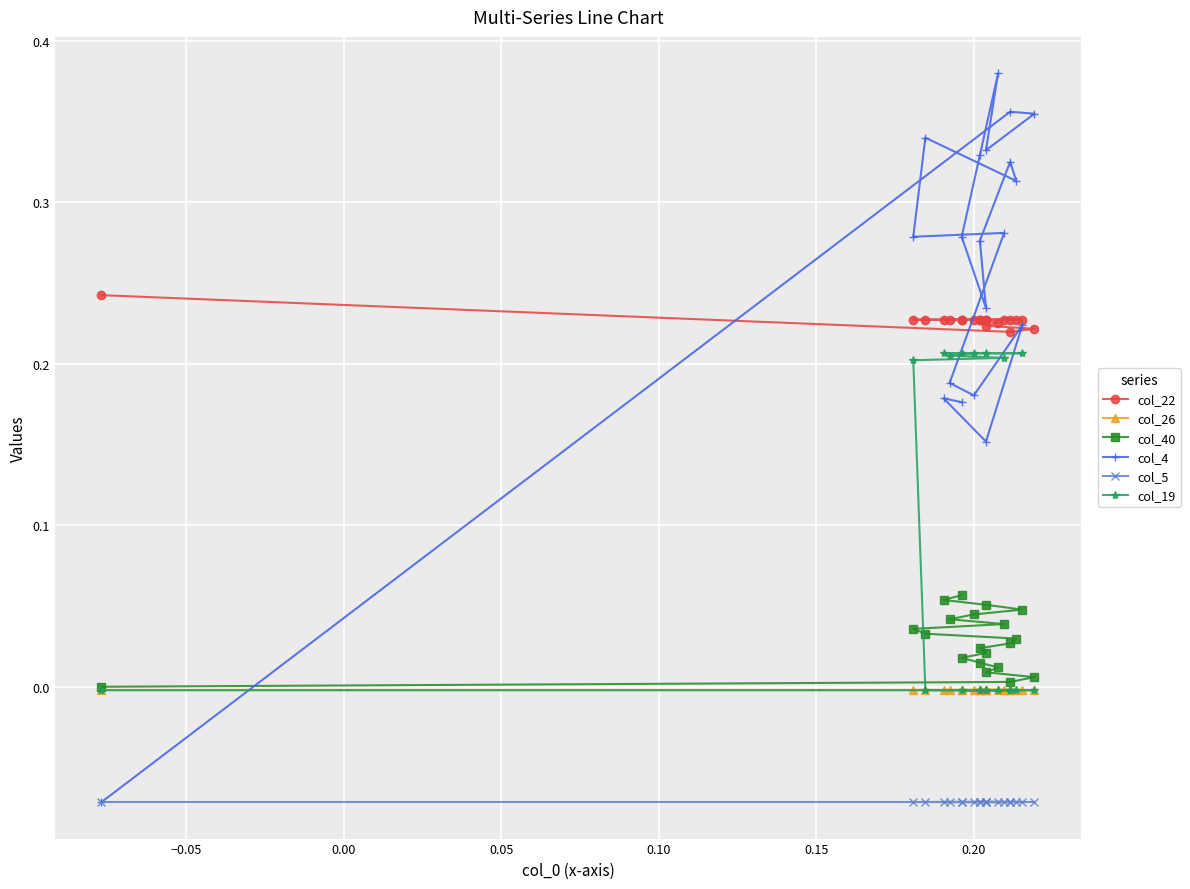

True or false: col_22 has a value of 0.1 at 10.

False